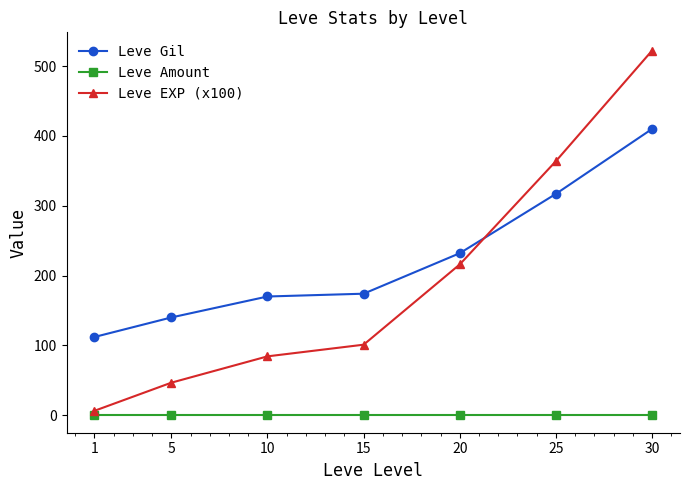

True or false: Leve Gil has more than 2 points higher than both neighbors.

False